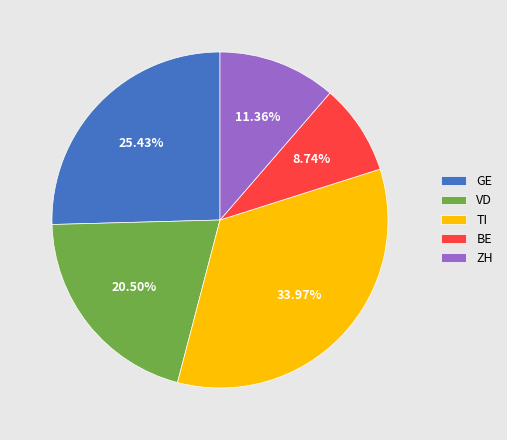

What is the ratio of the value at ZH to the value at VD?

0.6